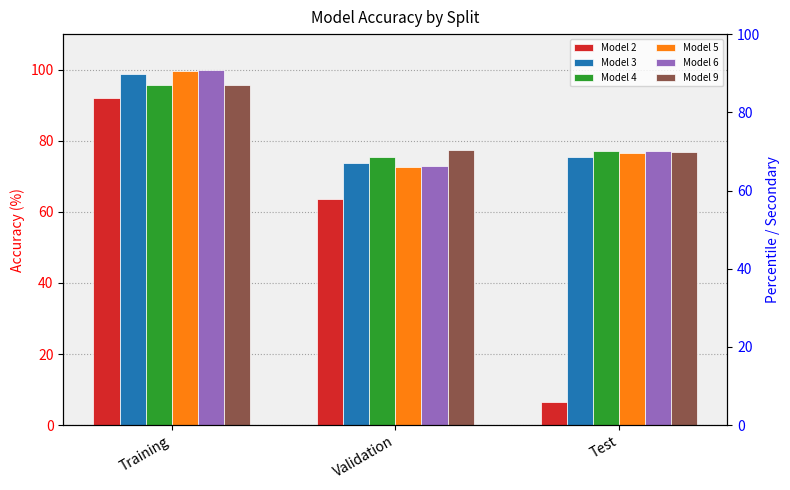

Which series has the largest total across all categories?

Model 9